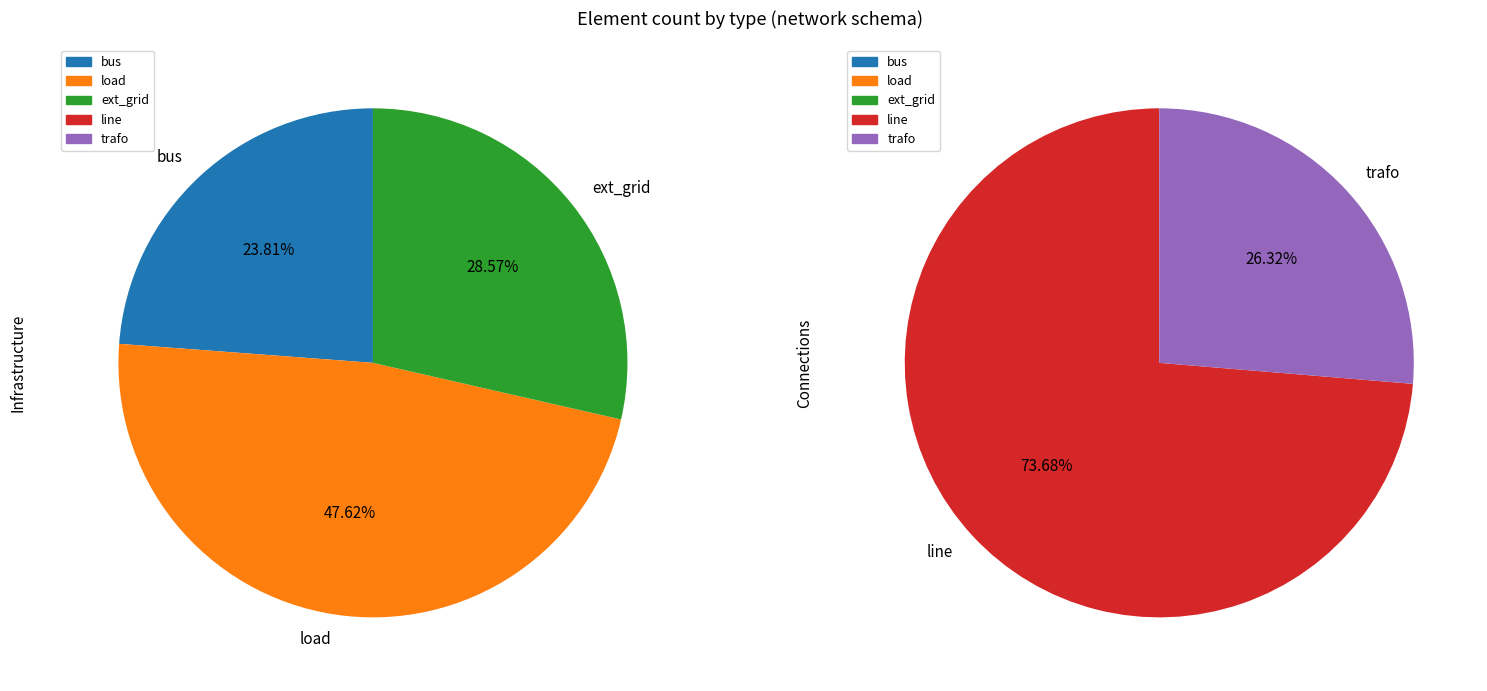

How many slices are in this pie chart?

5